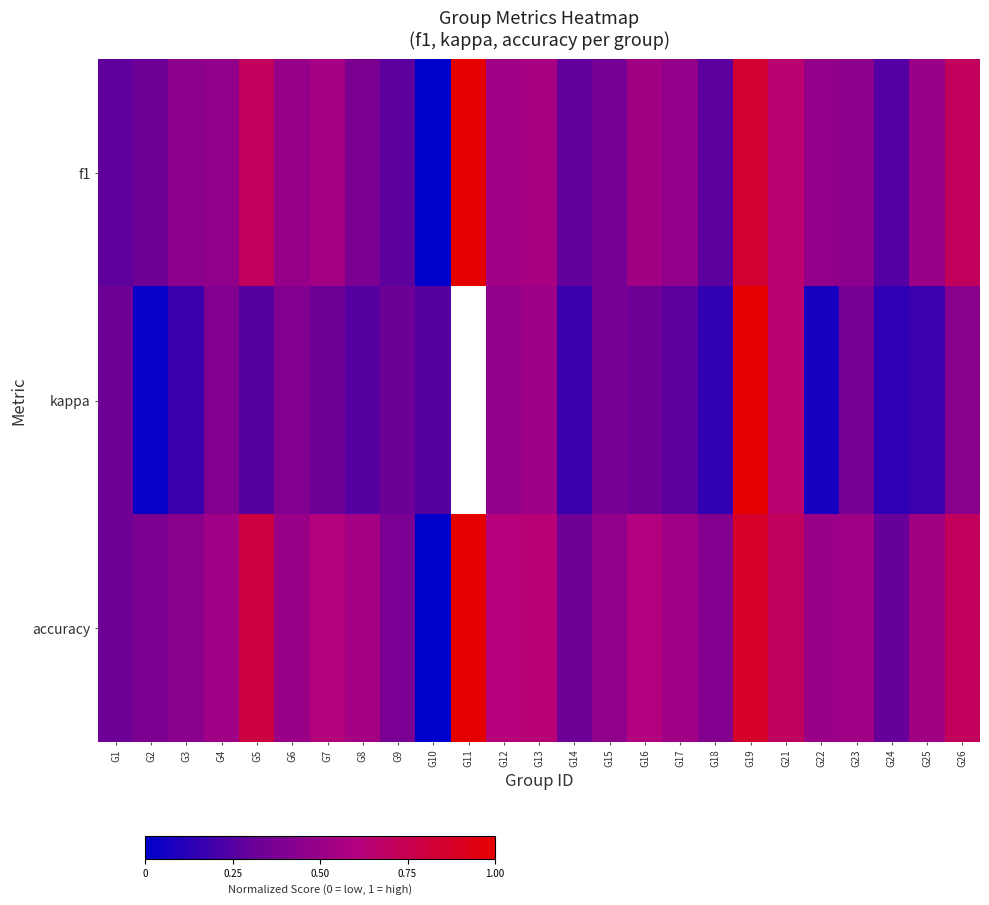

What is the average value of the f1 series?

0.5